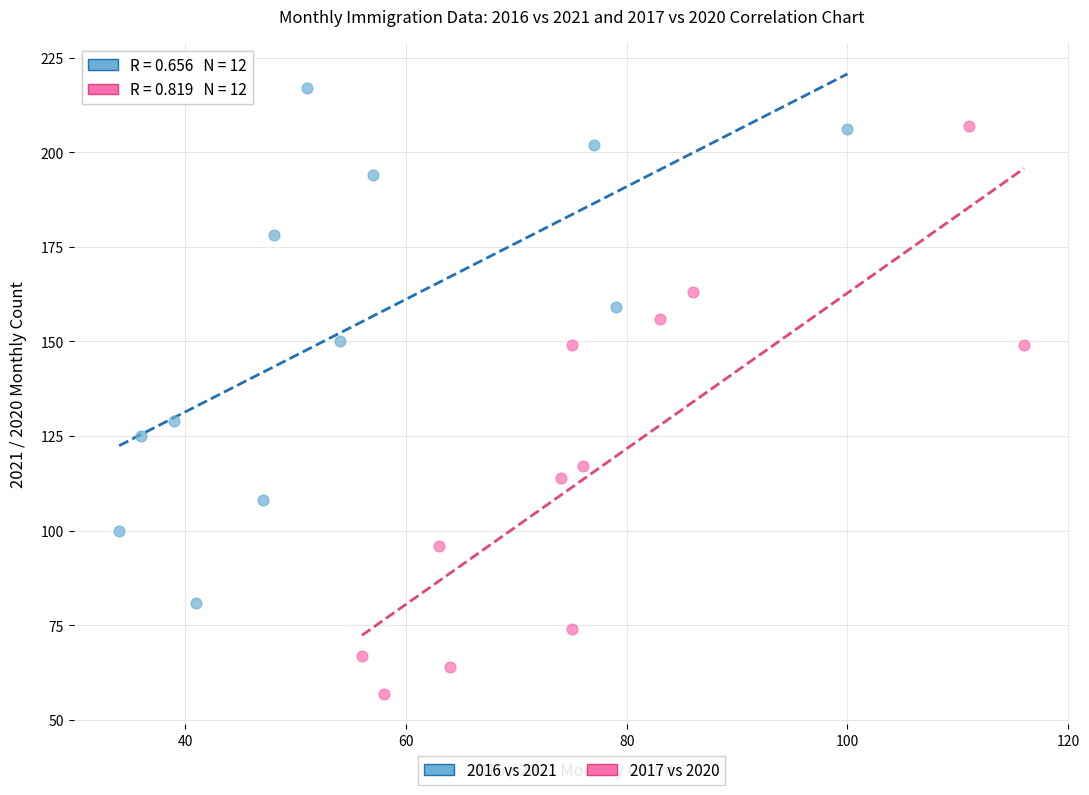

Which series has the largest Y range (max minus min)?

2017 vs 2020